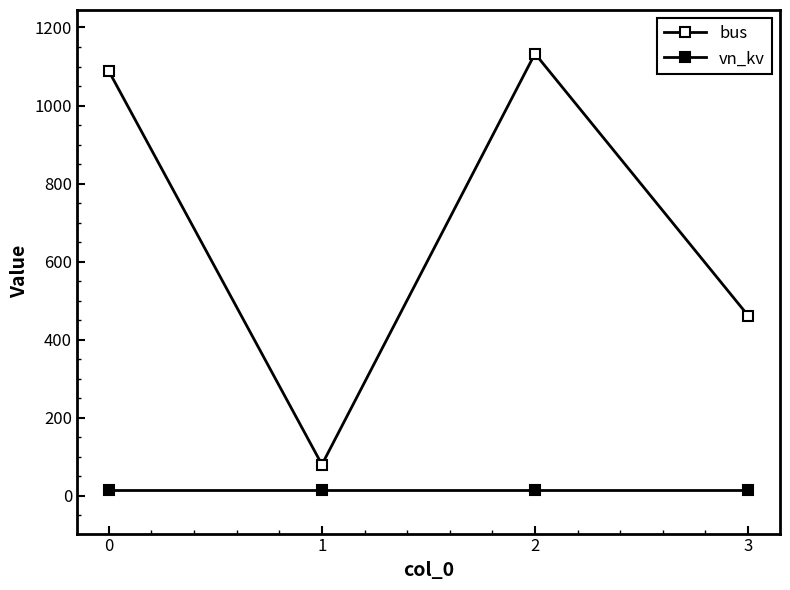

How many lines are shown in the chart?

2